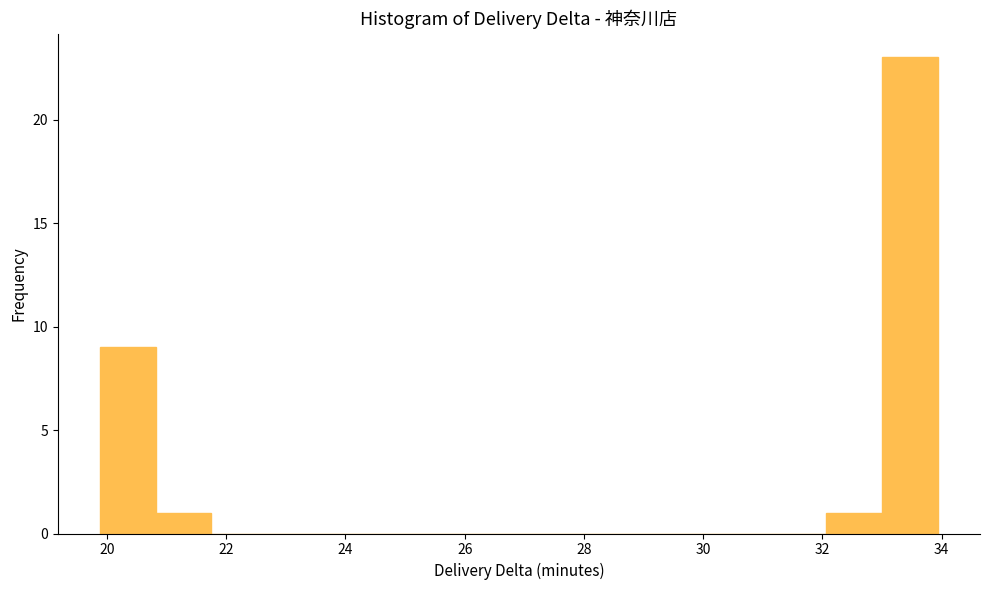

Reading left to right, transcribe this chart: for each bar, give the range it covers on the x-axis and its height. Neither the bar edges nor the heights are printed on the chart, so give them approximately, as read against the axes.

19.8 to 20.8: 9
20.8 to 21.8: 1
21.8 to 22.6: 0
22.6 to 23.6: 0
23.6 to 24.6: 0
24.6 to 25.6: 0
25.6 to 26.4: 0
26.4 to 27.4: 0
27.4 to 28.4: 0
28.4 to 29.2: 0
29.2 to 30.2: 0
30.2 to 31.2: 0
31.2 to 32.0: 0
32.0 to 33.0: 1
33.0 to 34.0: 23